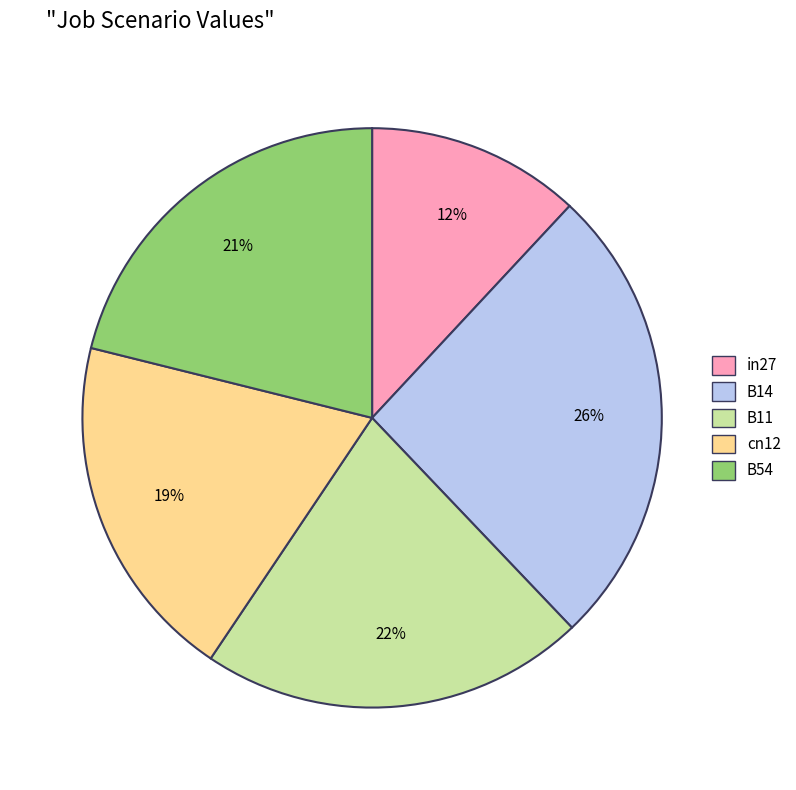

Between in27 and B54, which is larger?

B54